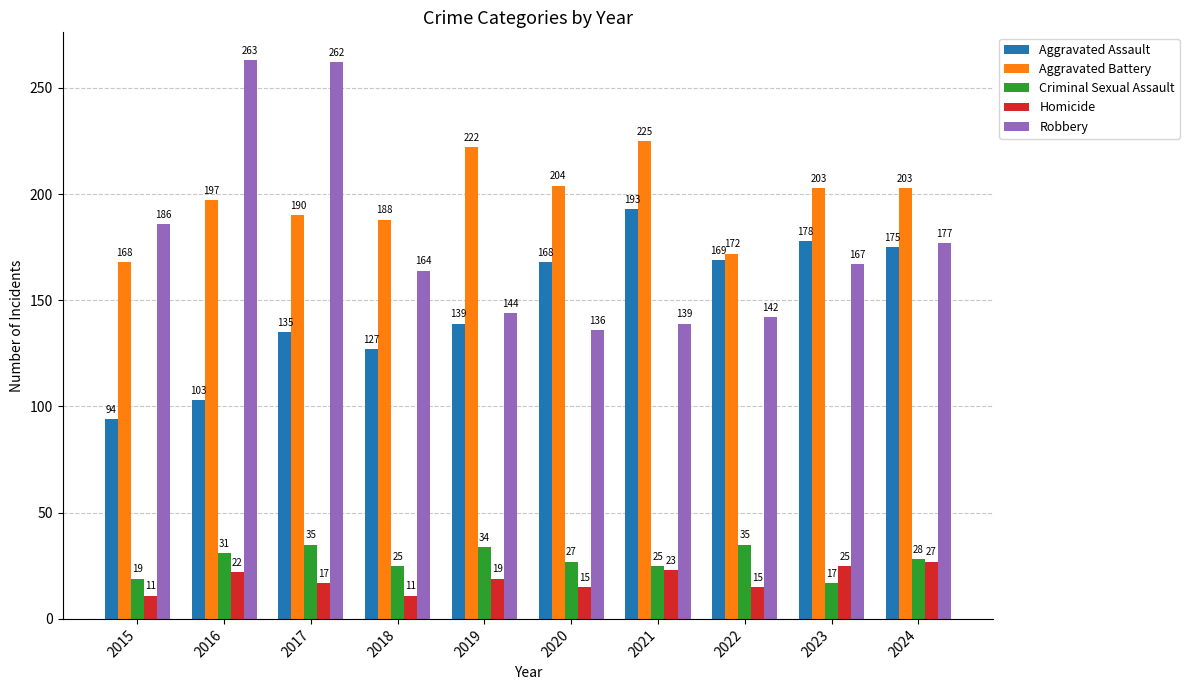

What are all the series names shown in the legend?

Aggravated Assault, Aggravated Battery, Criminal Sexual Assault, Homicide, Robbery